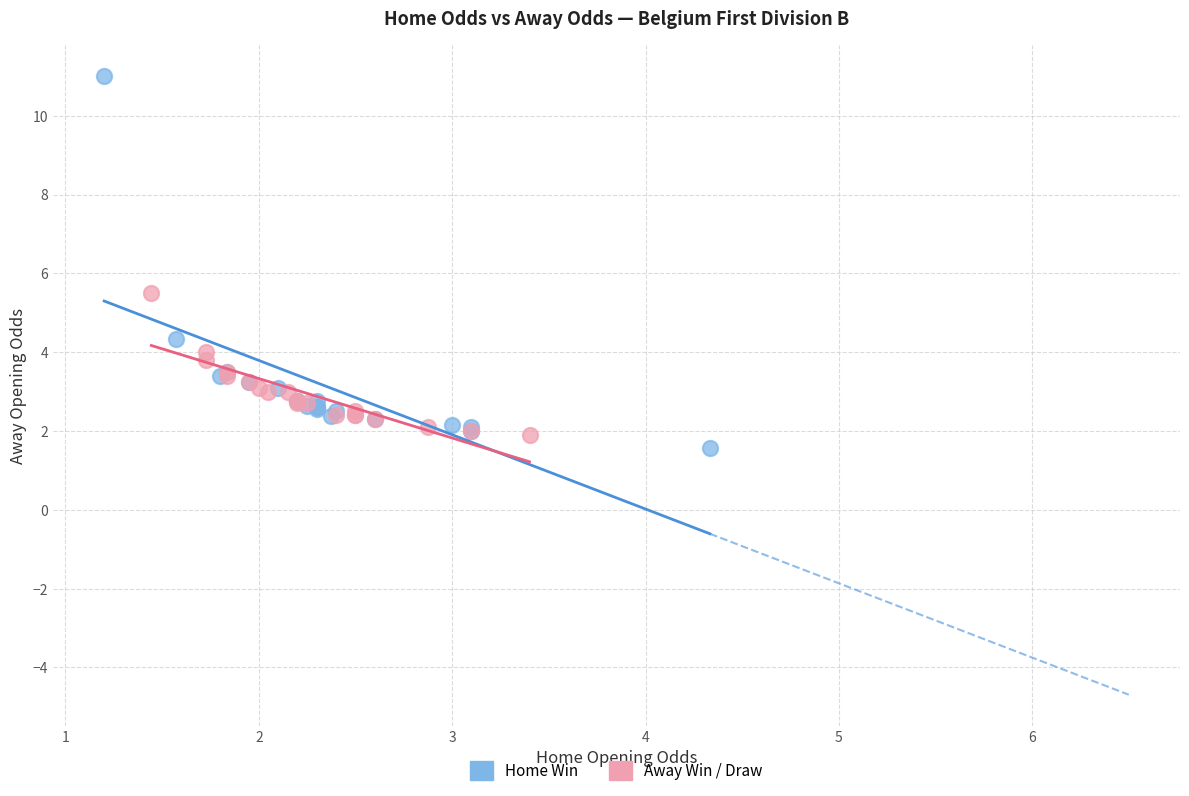

Which series reaches the minimum Y coordinate?

Home Win